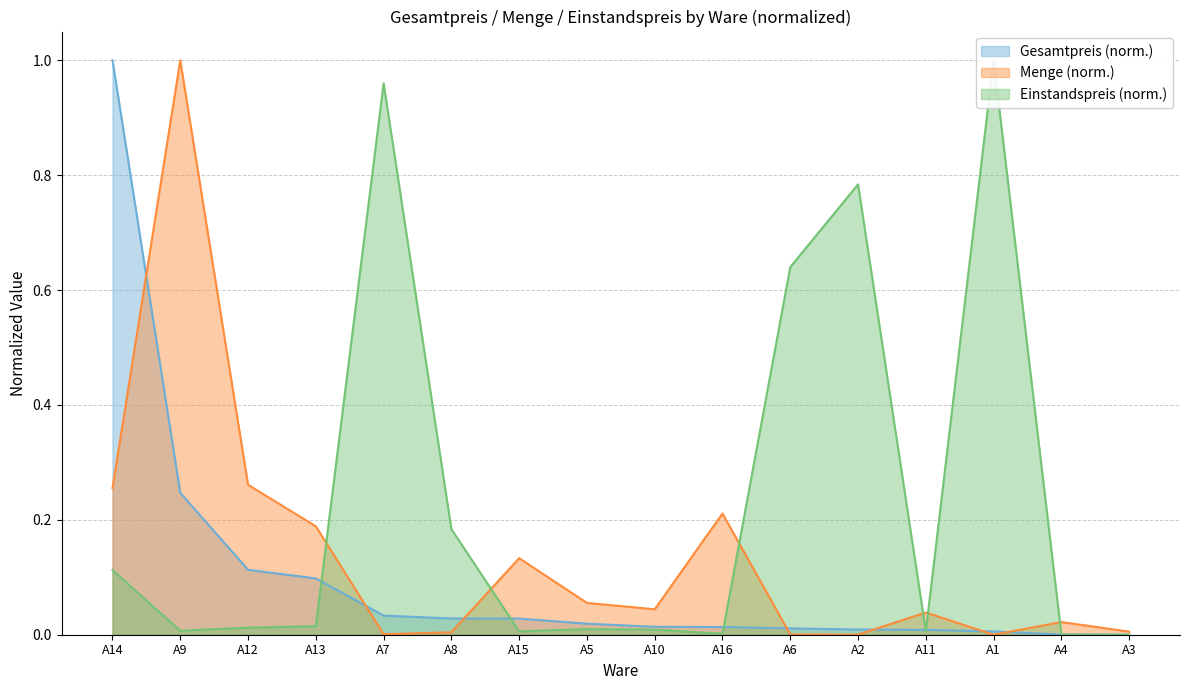

The Menge (norm.) series shows 0.1 at A11. True or false?

False